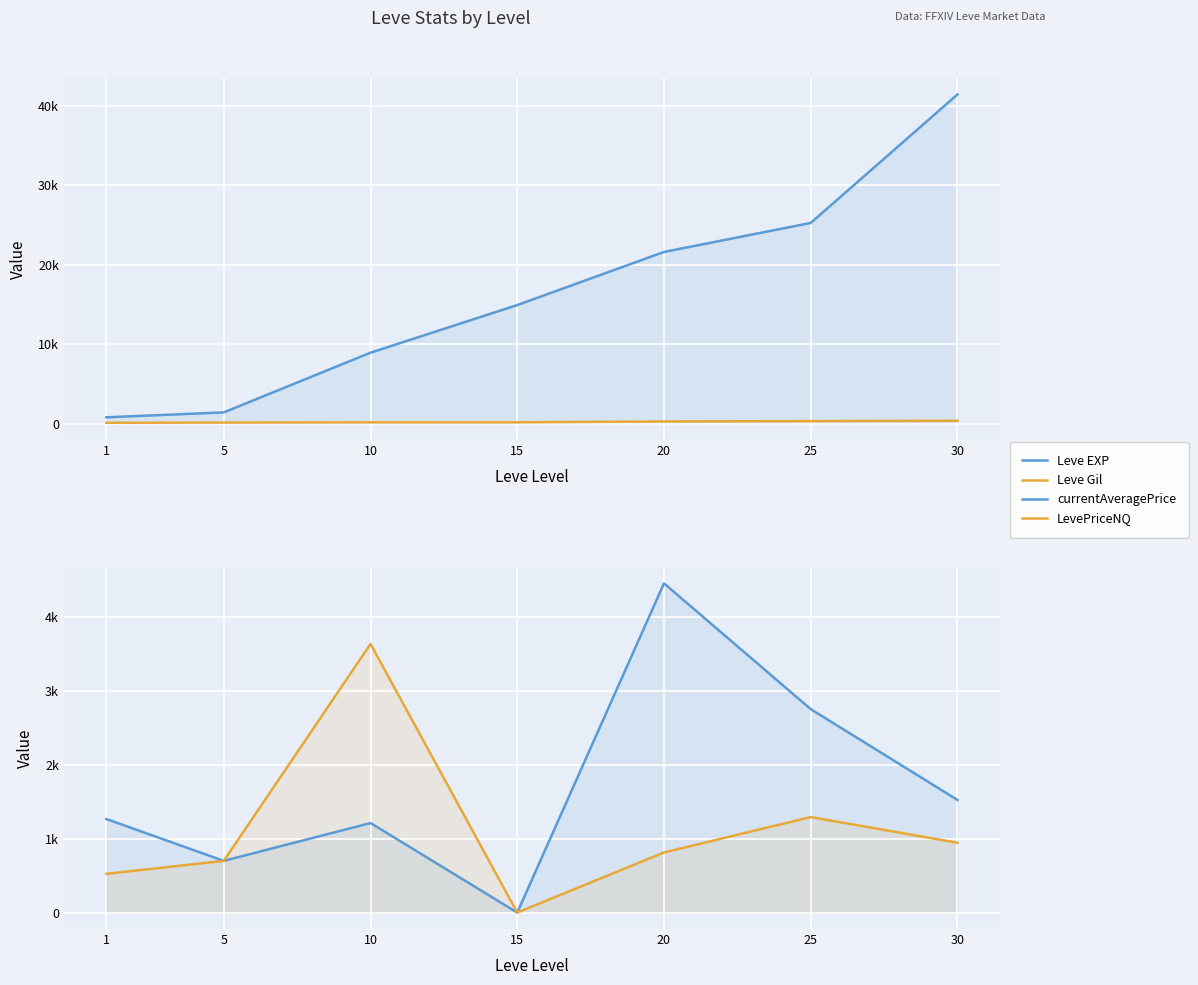

Reading left to right, transcribe all the data shown in this chart.

Leve EXP: 1=800	5=1420	10=8930	15=14920	20=21600	25=25250	30=41410
Leve Gil: 1=113	5=140	10=169	15=172	20=281	25=326	30=372
currentAveragePrice: 1=1266	5=700	10=1212	15=0	20=4457	25=2754	30=1525
LevePriceNQ: 1=525	5=700	10=3637	15=0	20=814	25=1293	30=945